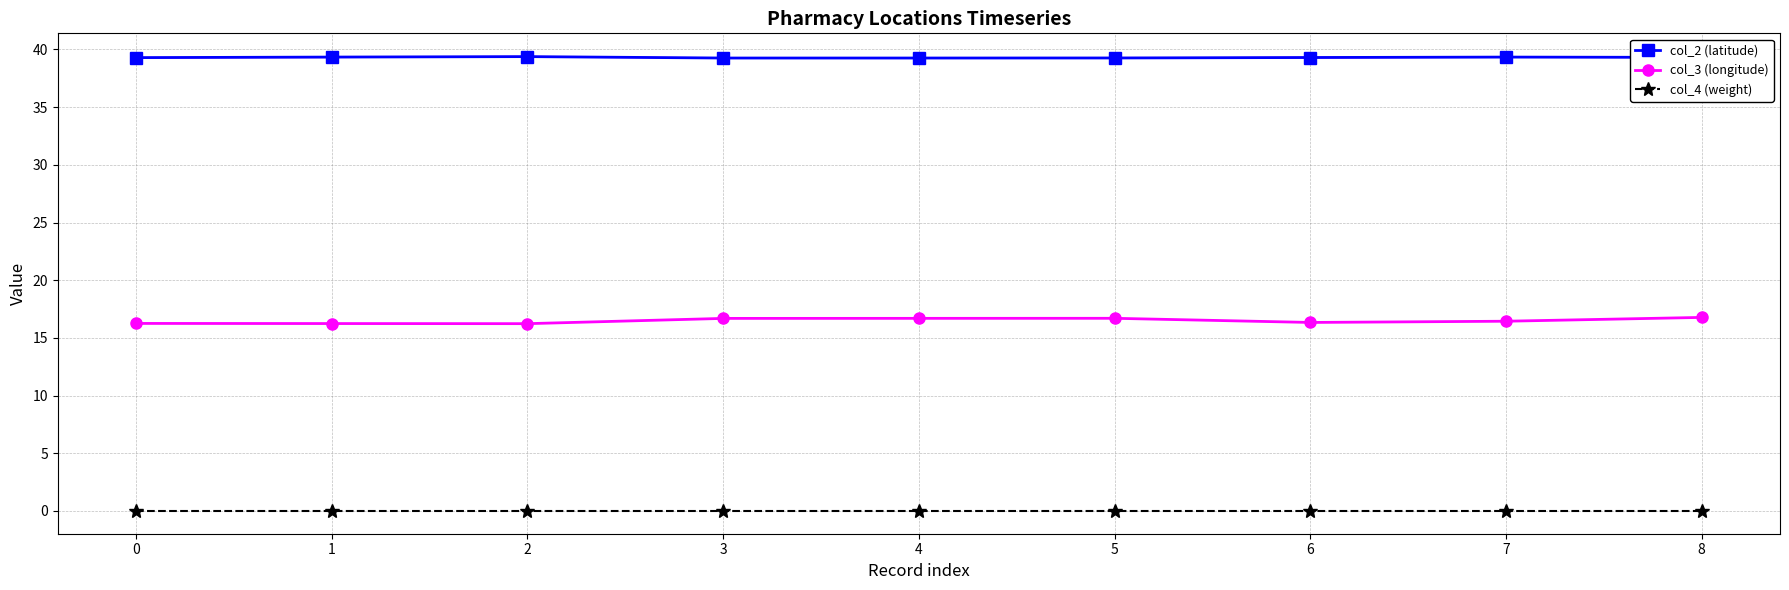

At 7, list the series in order from largest to smallest.

col_2 (latitude), col_3 (longitude), col_4 (weight)